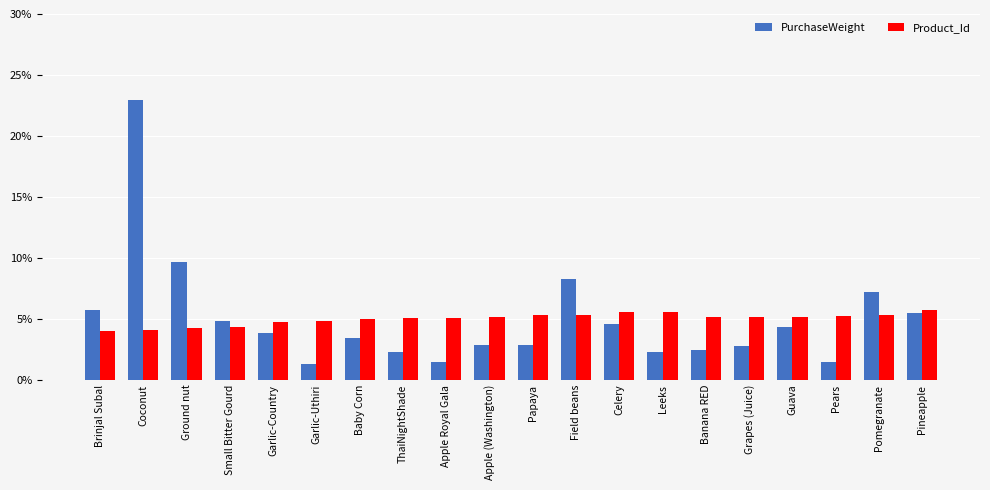

At which category is the sum across all series the highest?

Coconut